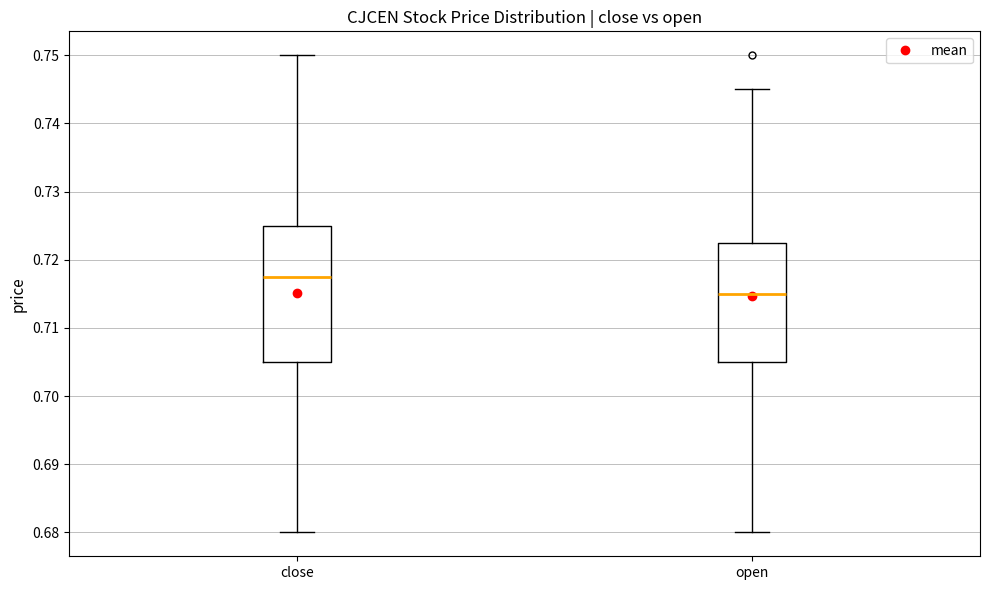

Which box is the tallest, from its lower edge to its upper edge?

close